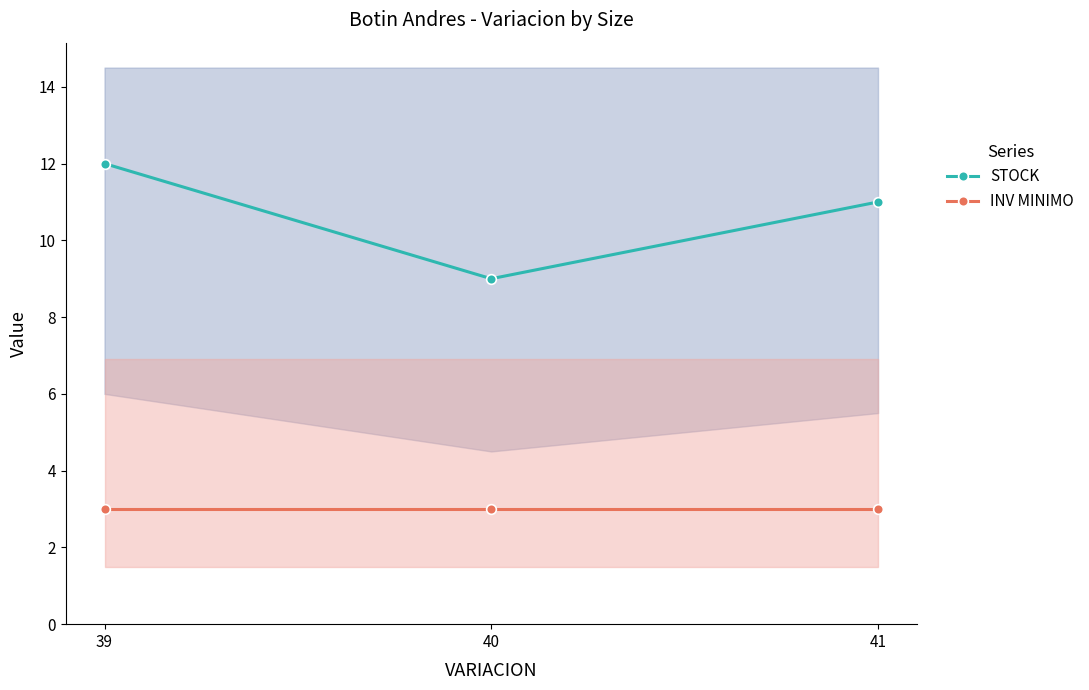

Between 40 and 41, which is larger?

41